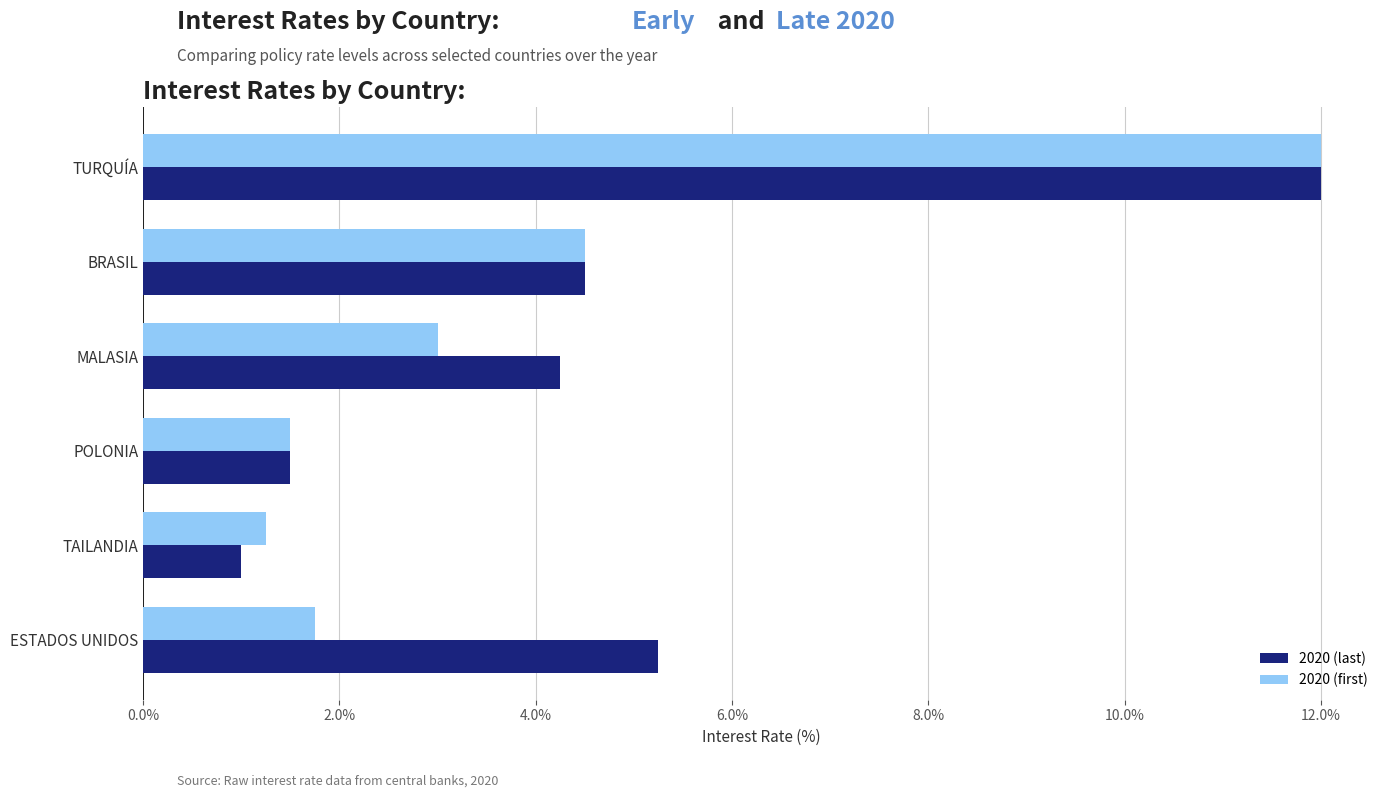

Rank the series by their average value, from lowest to highest.

2020 (first), 2020 (last)